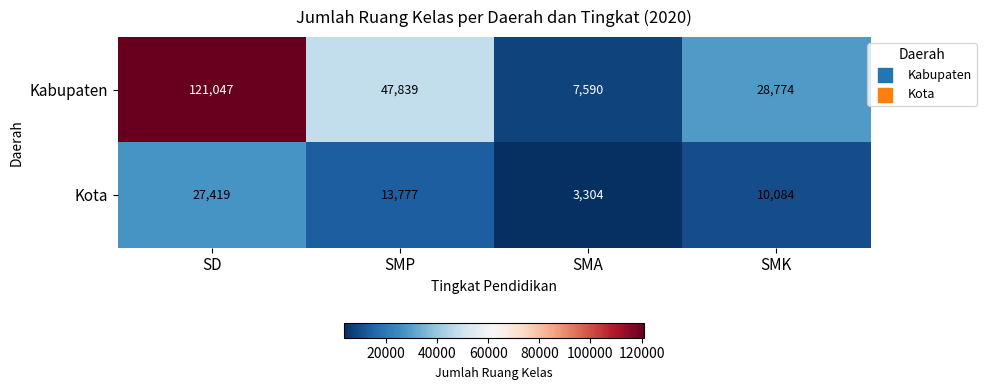

How many categories are shown in the chart?

4